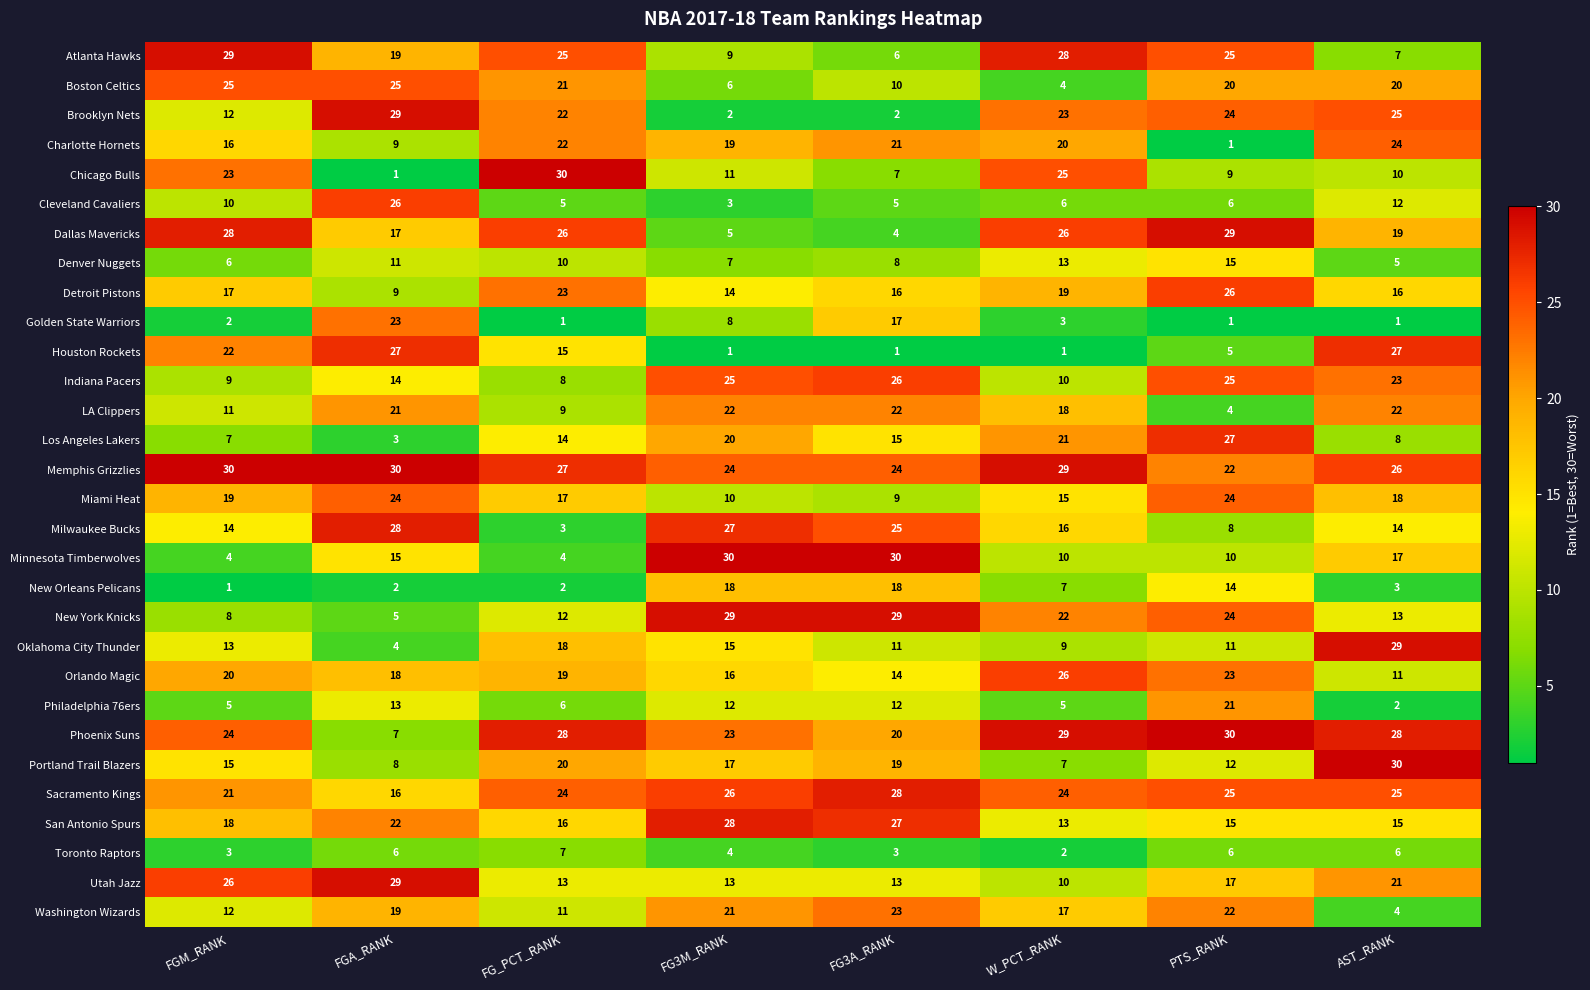

What value does the Toronto Raptors series have at PTS_RANK?

6